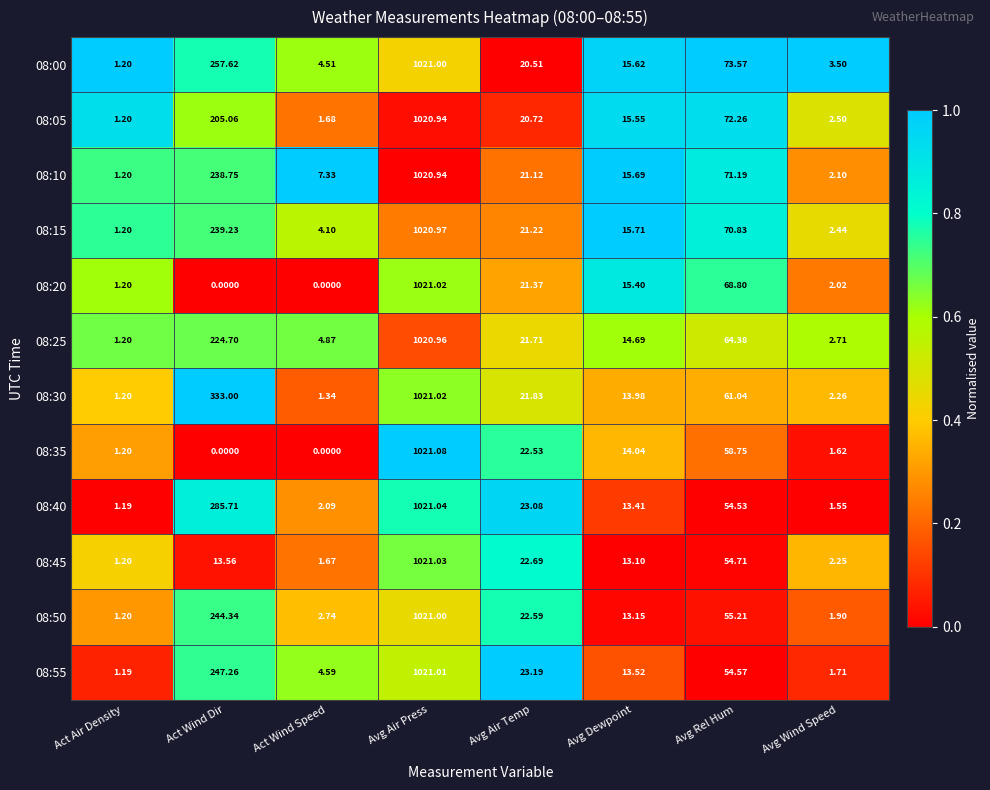

Which category has the highest value in the 08:25 series?

Avg Air Press